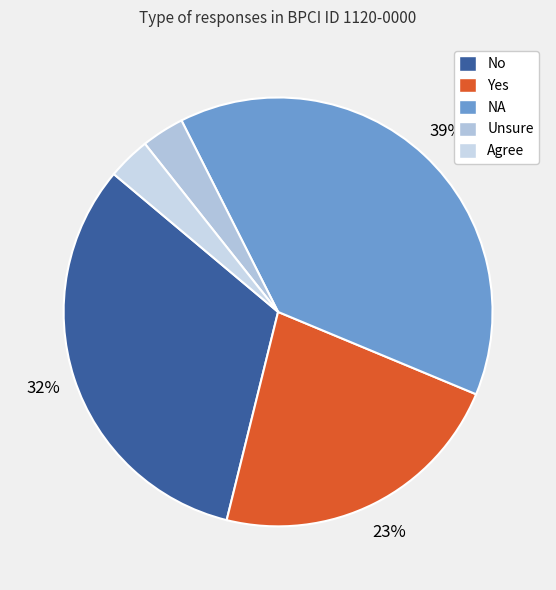

What percentage is the Unsure slice, to the nearest percent?

3%